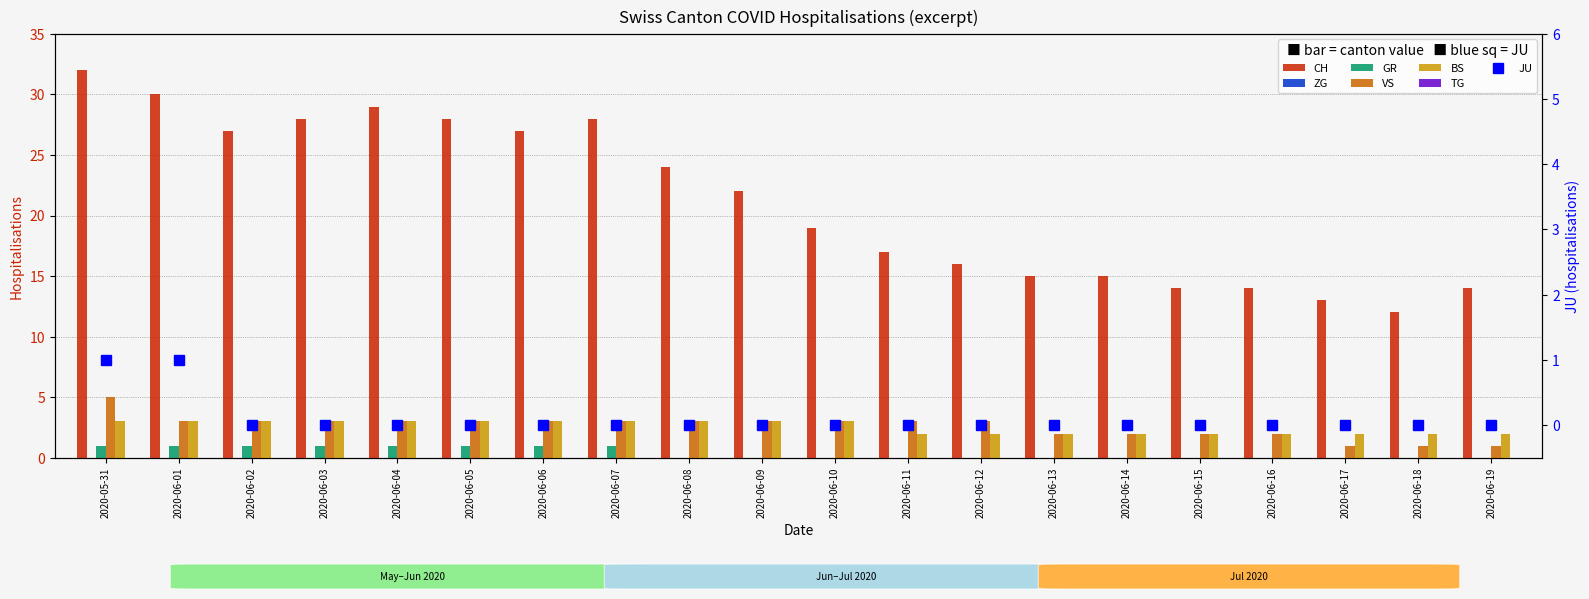

At how many categories does at least one series exceed 0?

20